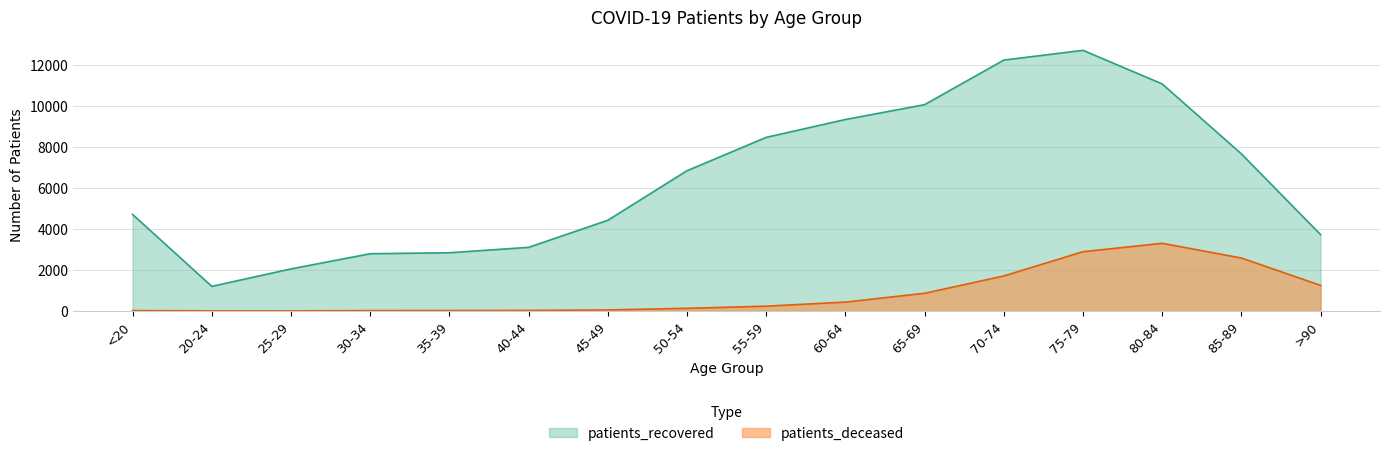

Where does the patients_recovered series first go above 6851?

55-59